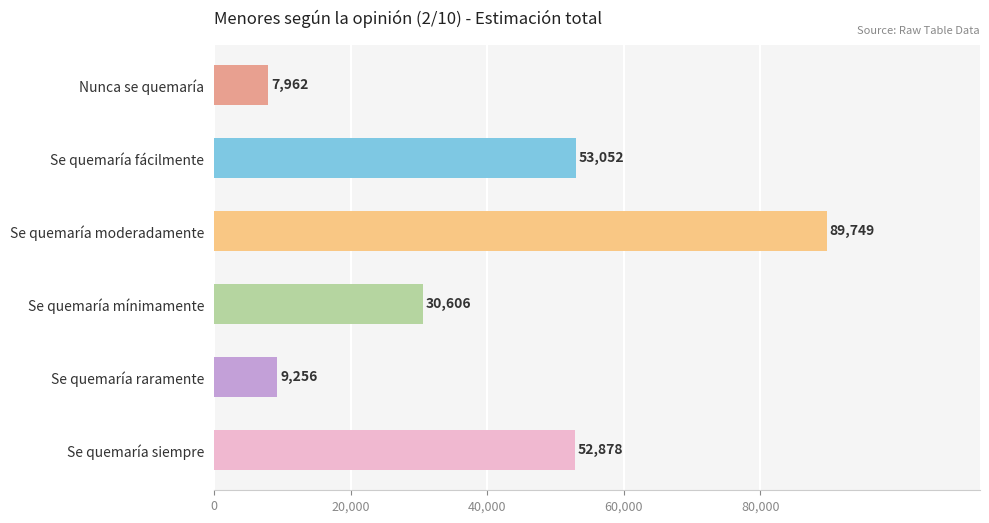

List the labels in order of value, largest first.

Se quemaría moderadamente, Se quemaría fácilmente, Se quemaría siempre, Se quemaría mínimamente, Se quemaría raramente, Nunca se quemaría